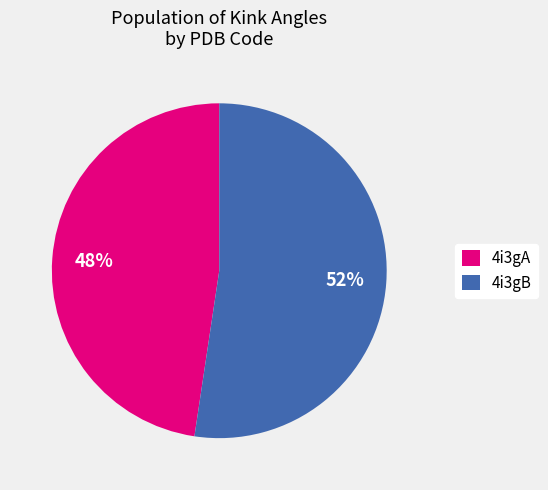

Does any single category account for the majority?

Yes